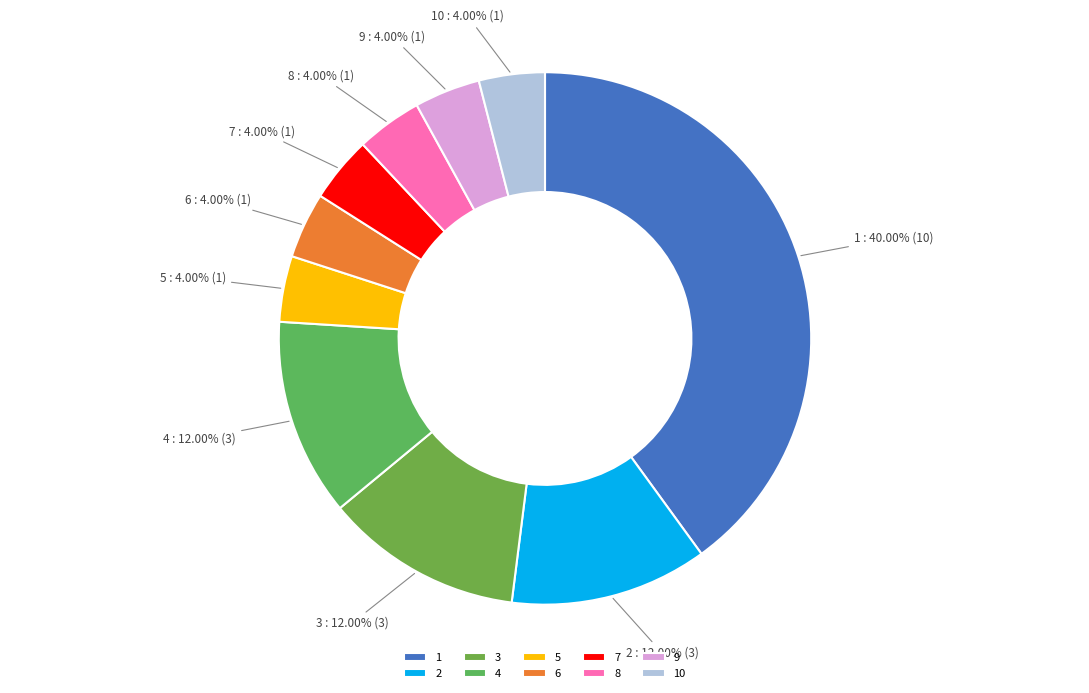

Is there a majority slice in this chart?

No